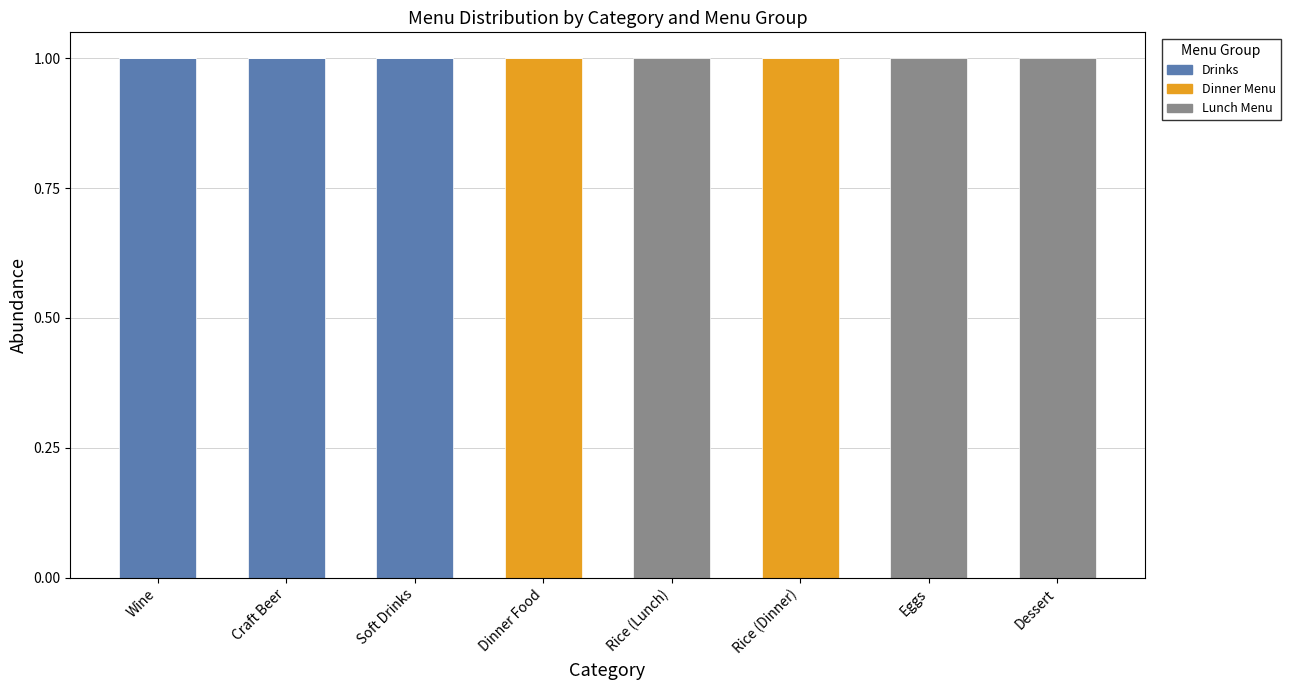

Is it true that Drinks equals 1 at Craft Beer?

True